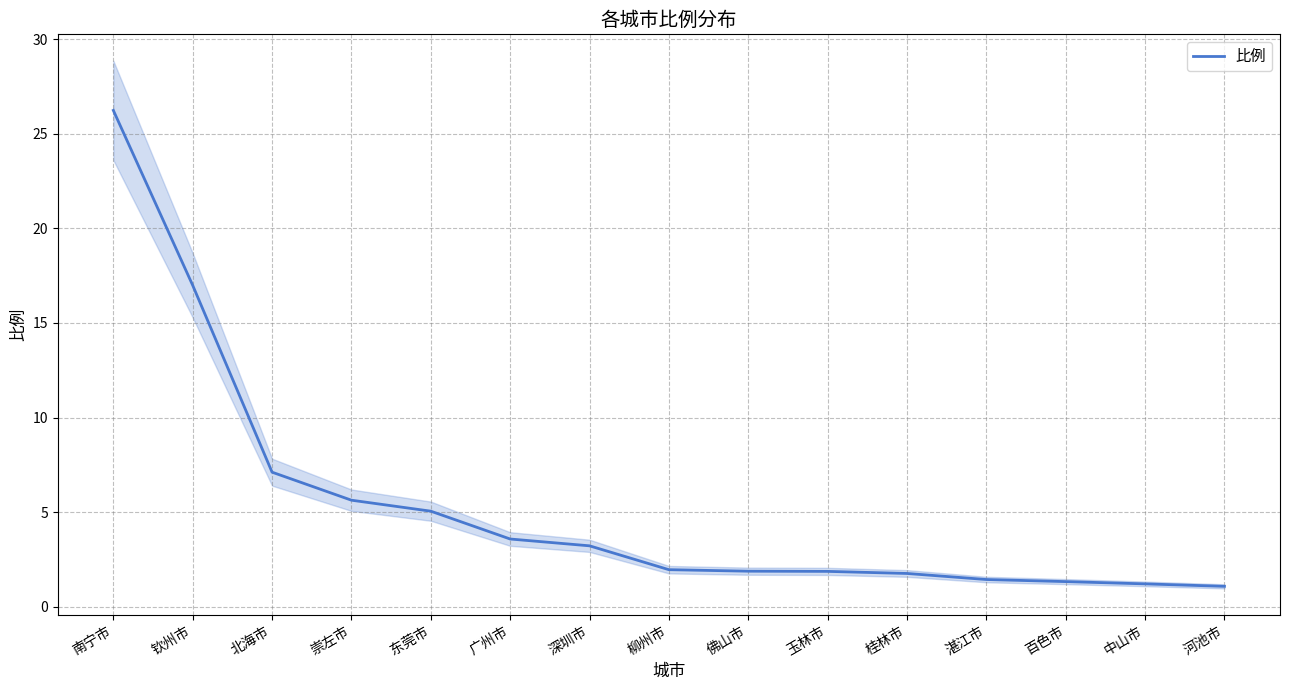

What is the change in value from 东莞市 to 柳州市?

-3.1